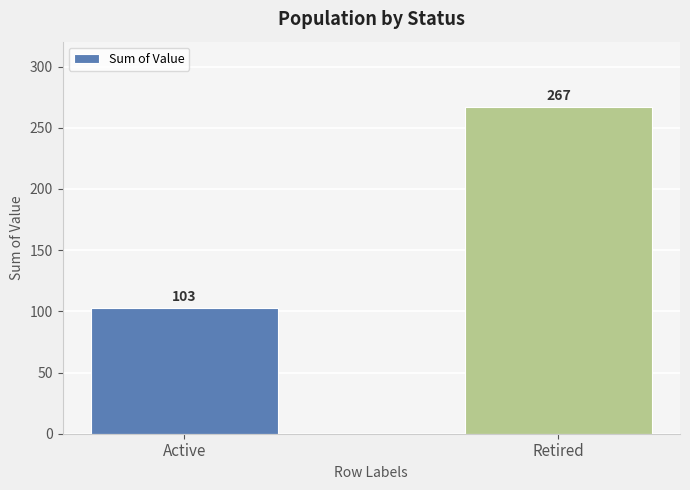

Which category has the highest value across all series?

Retired